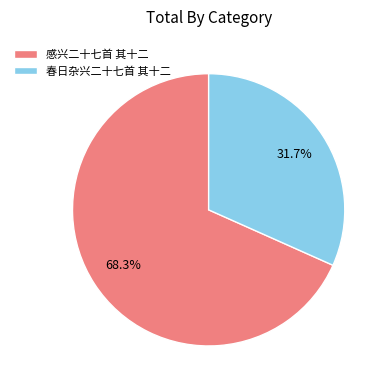

What percentage is NOT represented by 春日杂兴二十七首 其十二?

68.3%